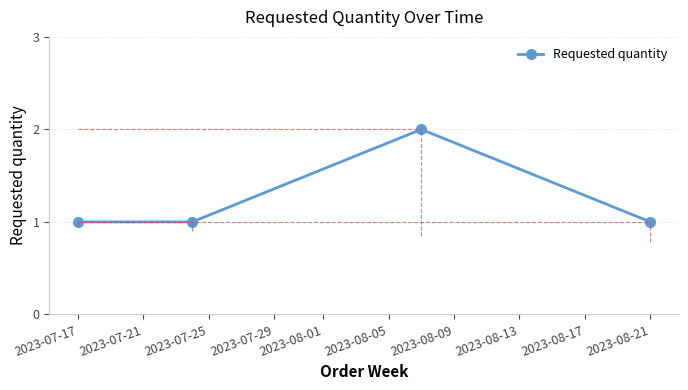

True or false: there are more than 2 points higher than both neighbors.

False